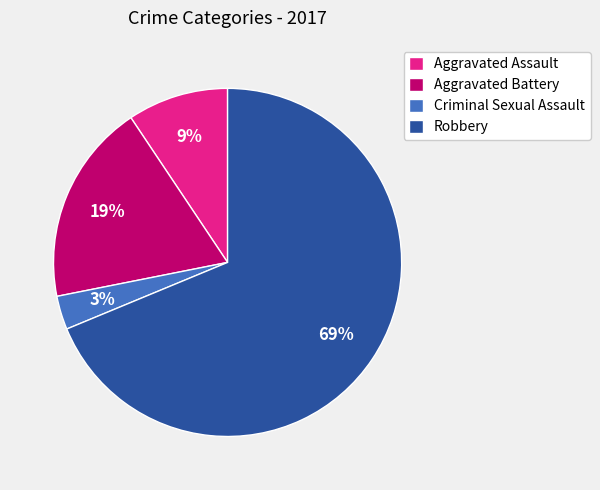

Does Criminal Sexual Assault account for over 50% of the chart?

No